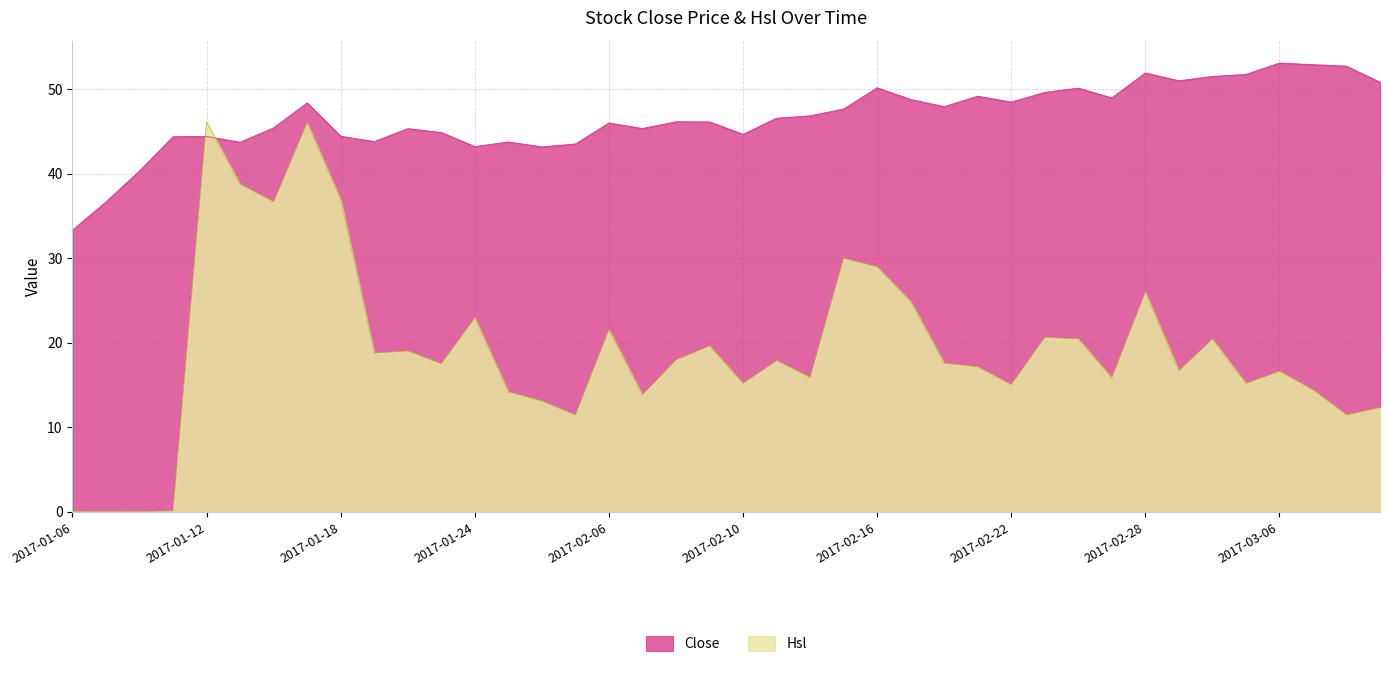

What is the total value across all series at 2017-02-10?

59.9